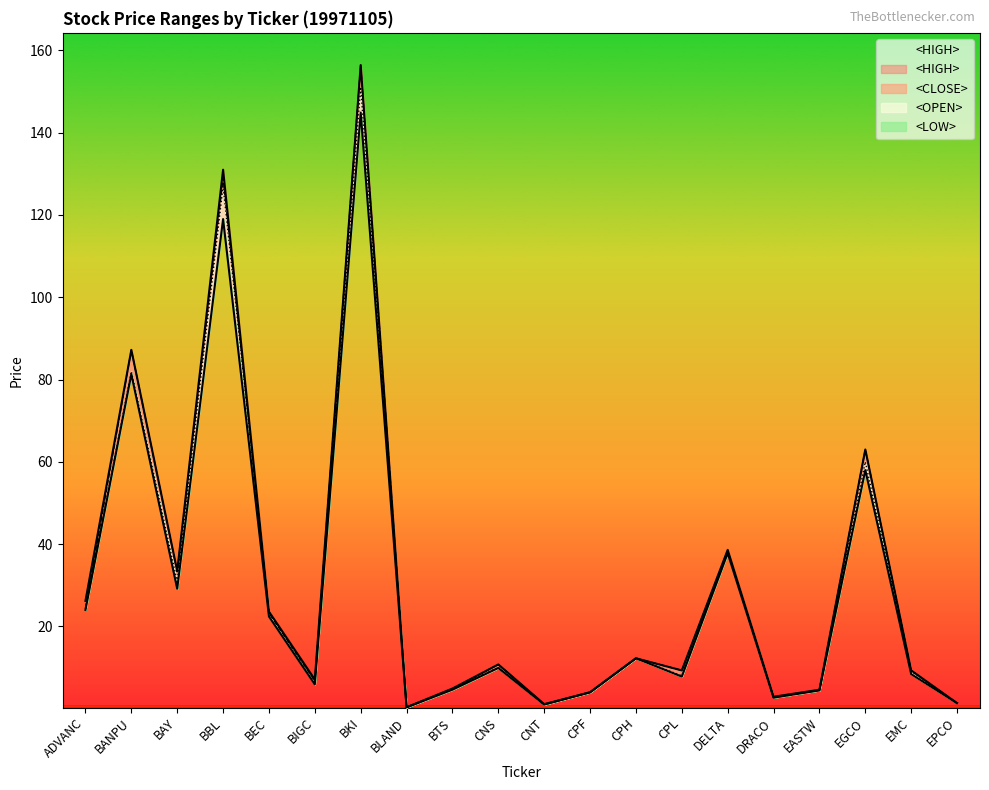

Where does the <HIGH> series first go above 10?

ADVANC